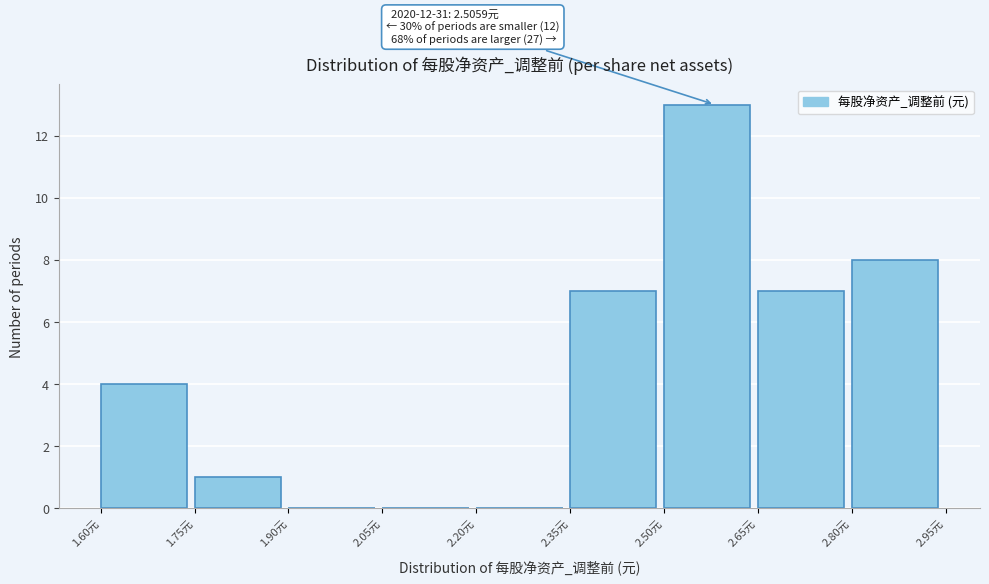

Over which range of the x-axis is the bar tallest?

2.50 to 2.65